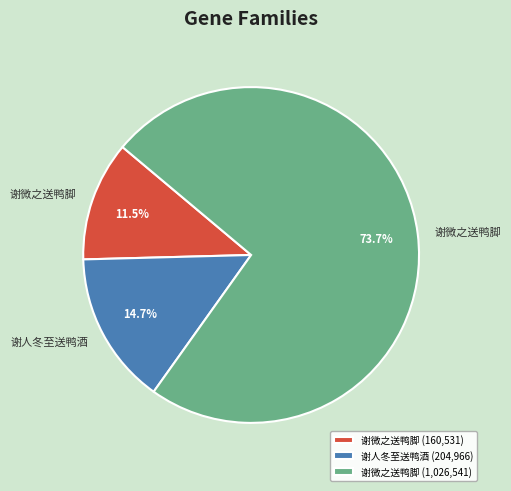

Combined, do 谢微之送鸭脚 (160,531) and 谢人冬至送鸭酒 (204,966) account for over 50%?

No